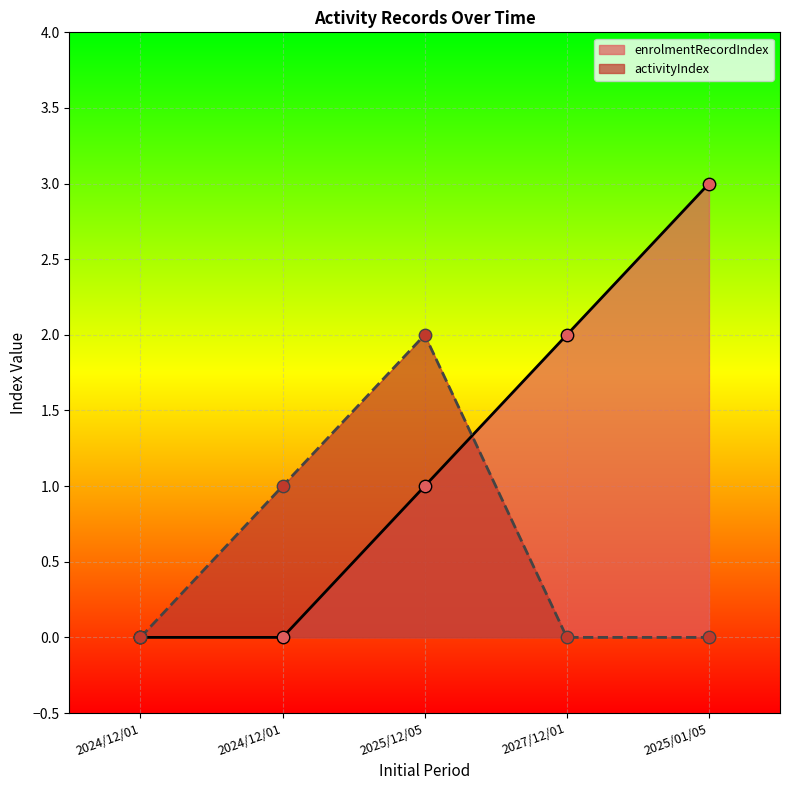

Is the value of activityIndex at 2025/01/05 greater than the value of enrolmentRecordIndex at 2024/12/01?

No